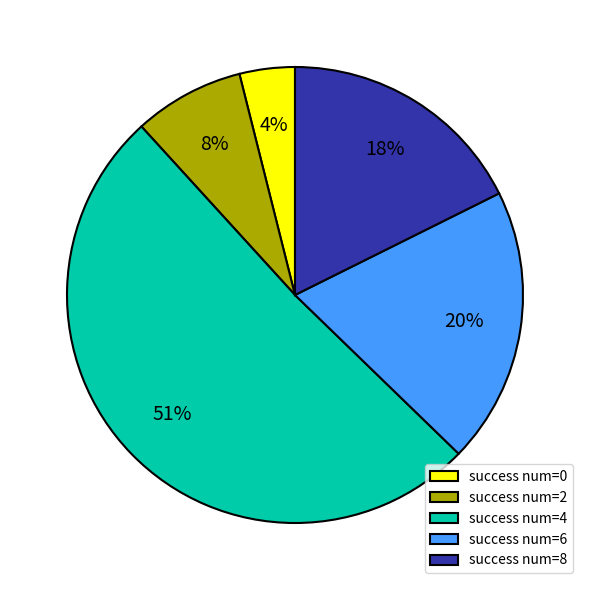

To the nearest percent, what is the average slice percentage?

20%